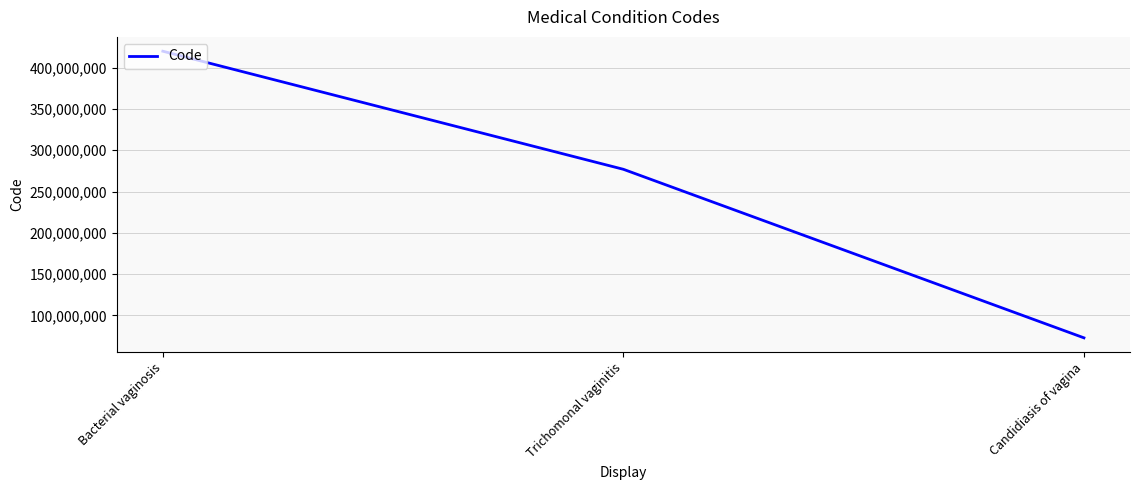

Which category has the lowest value across all series?

Candidiasis of vagina